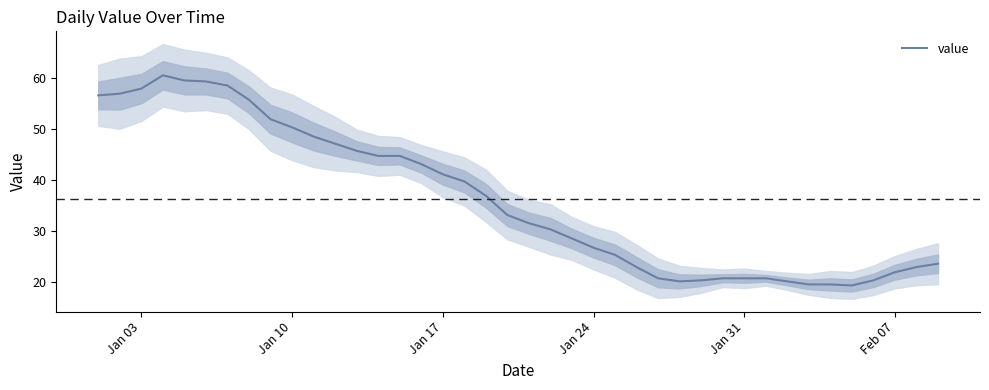

What is the minimum value shown in the chart?

19.4